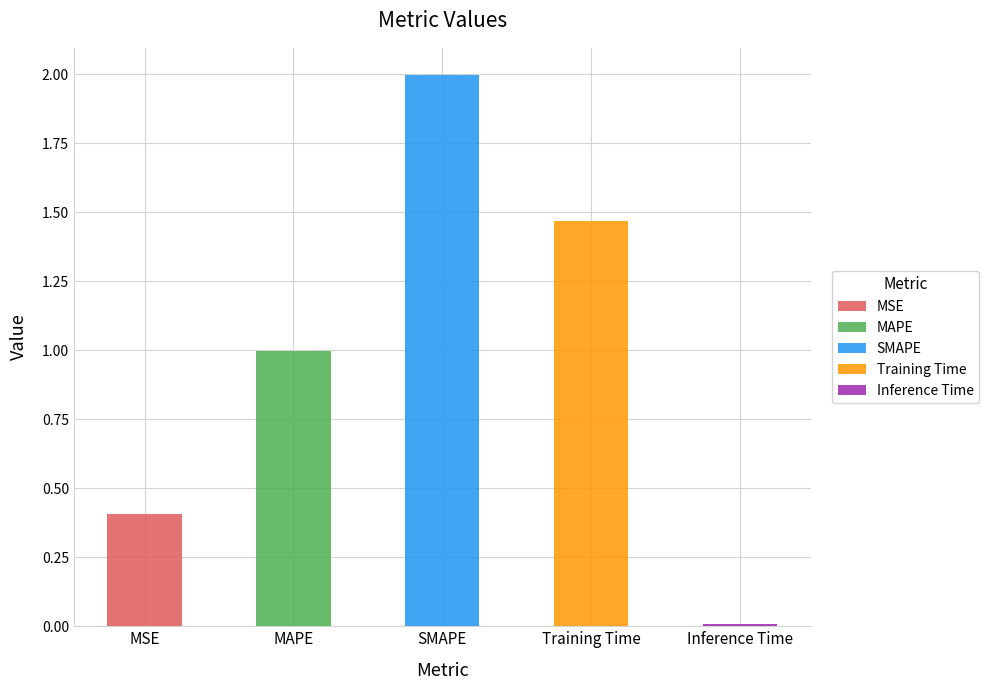

Reading right to left, what are all the values shown in this chart?

Inference Time=0.0	Training Time=1.5	SMAPE=2.0	MAPE=1.0	MSE=0.4